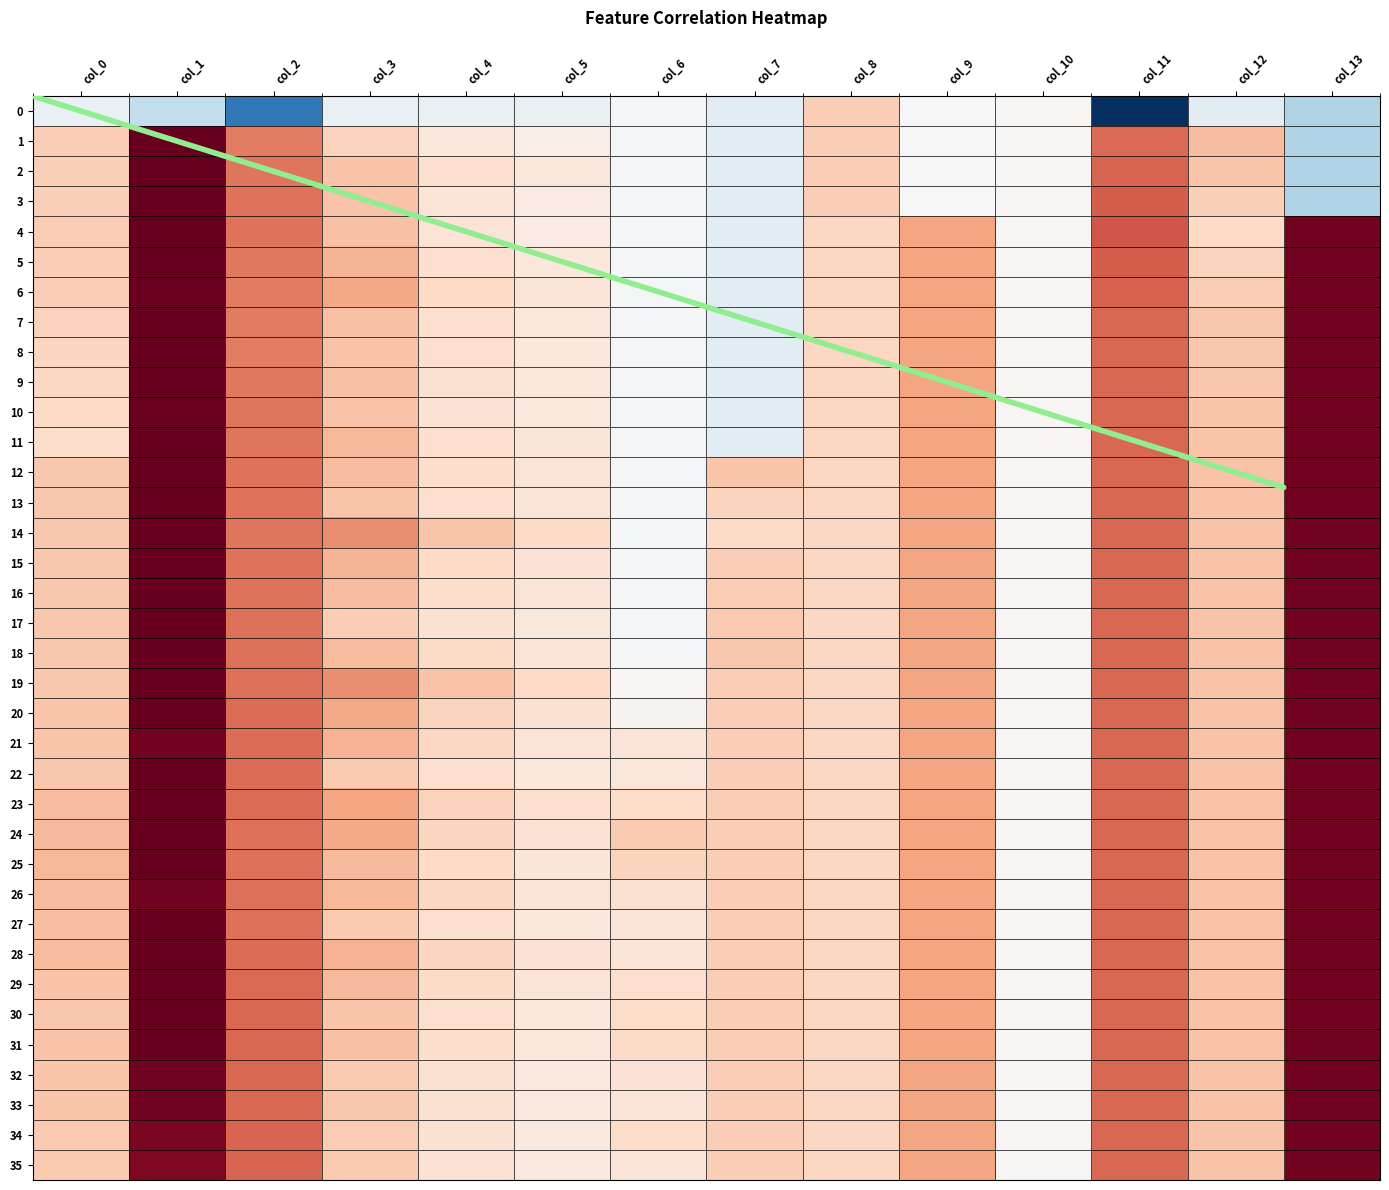

Which series has the largest total across all categories?

24